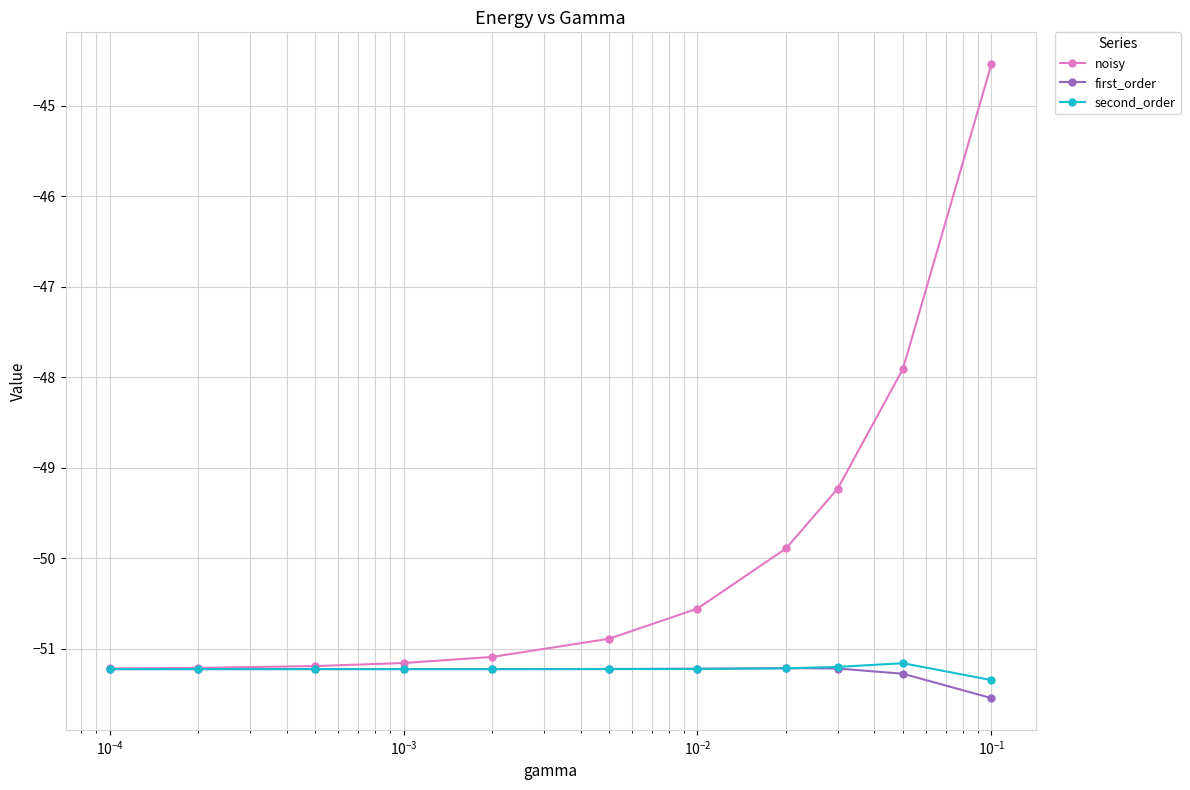

Which series has the largest total across all categories?

noisy